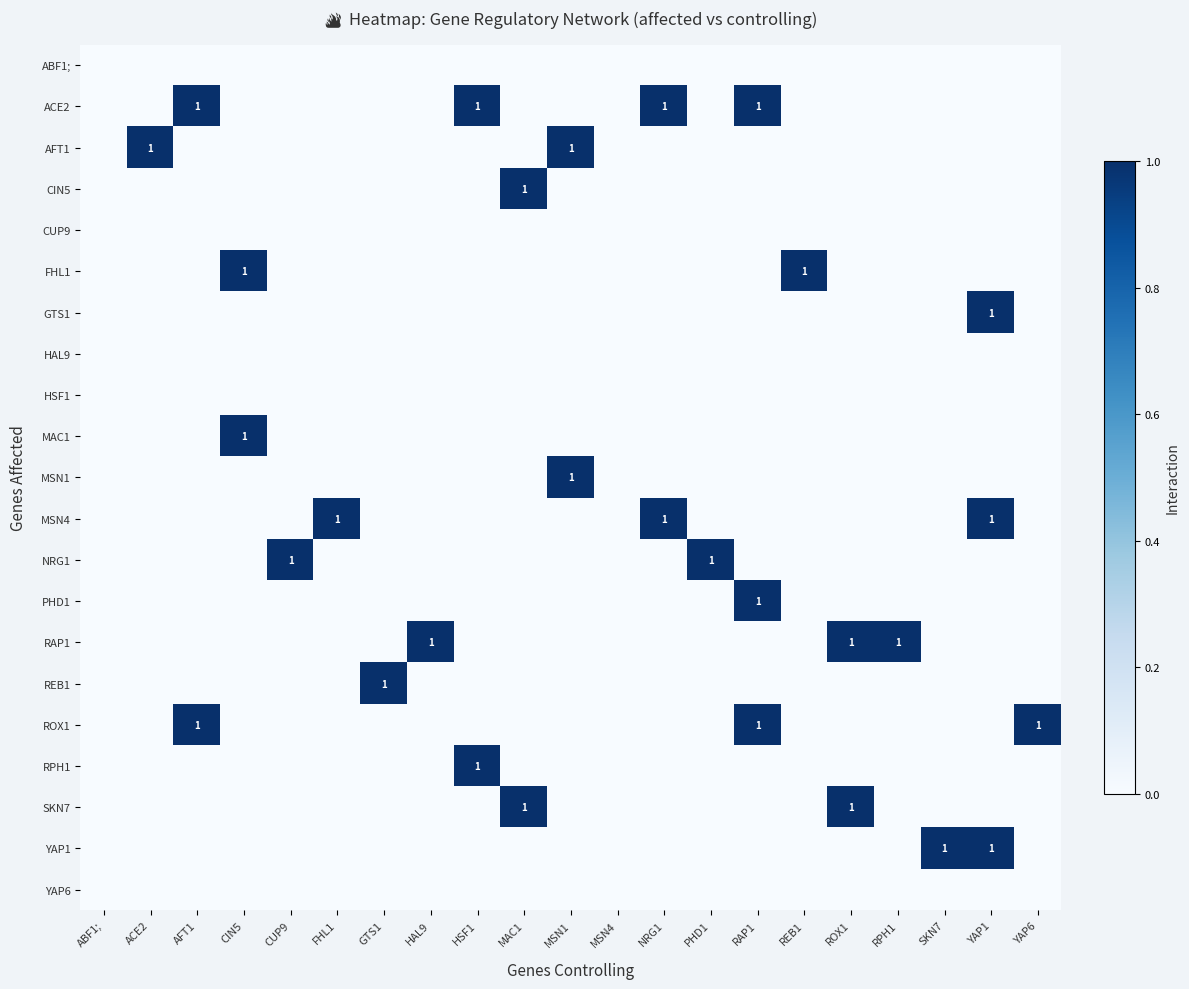

Is the value of RPH1 at CUP9 greater than the value of CIN5 at YAP1?

No